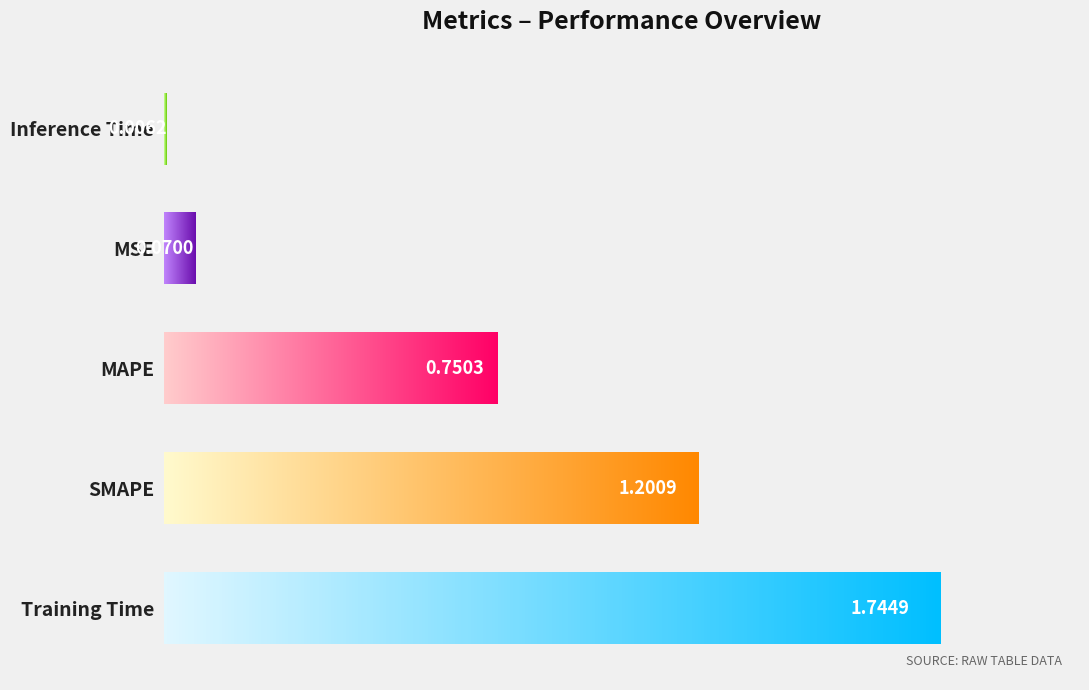

What is the change in value from MSE to SMAPE?

+1.1